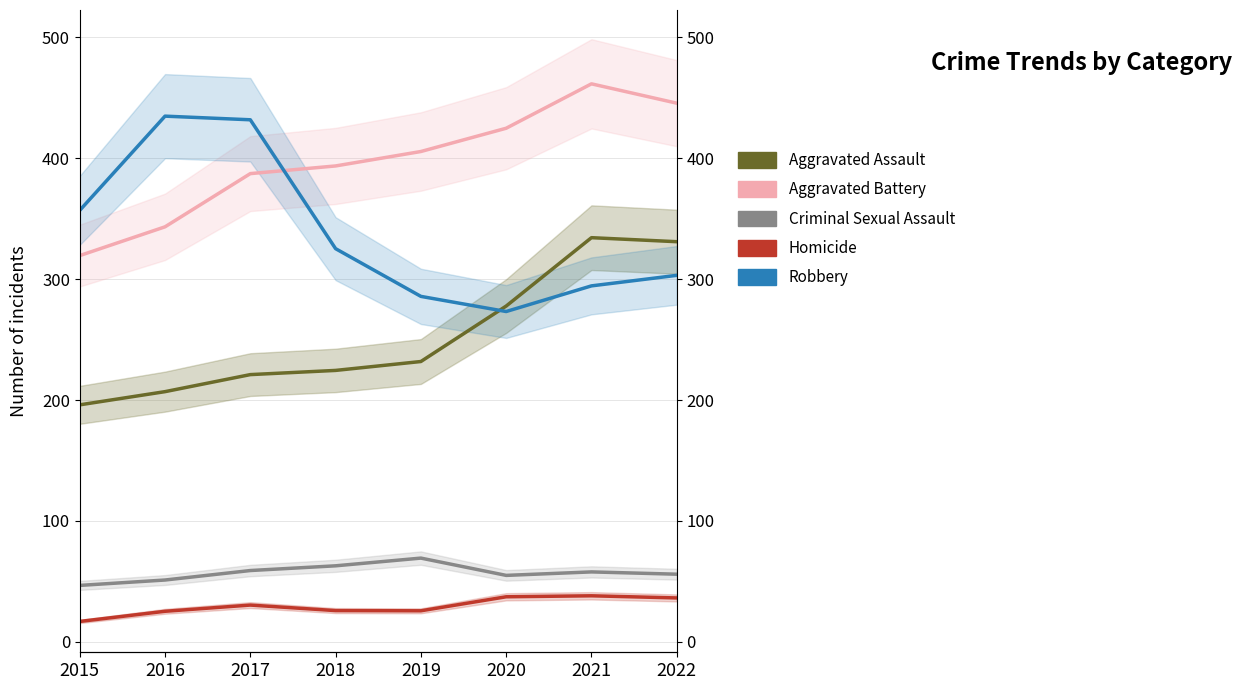

Rank the series by their maximum value, from highest to lowest.

Aggravated Battery, Robbery, Aggravated Assault, Criminal Sexual Assault, Homicide